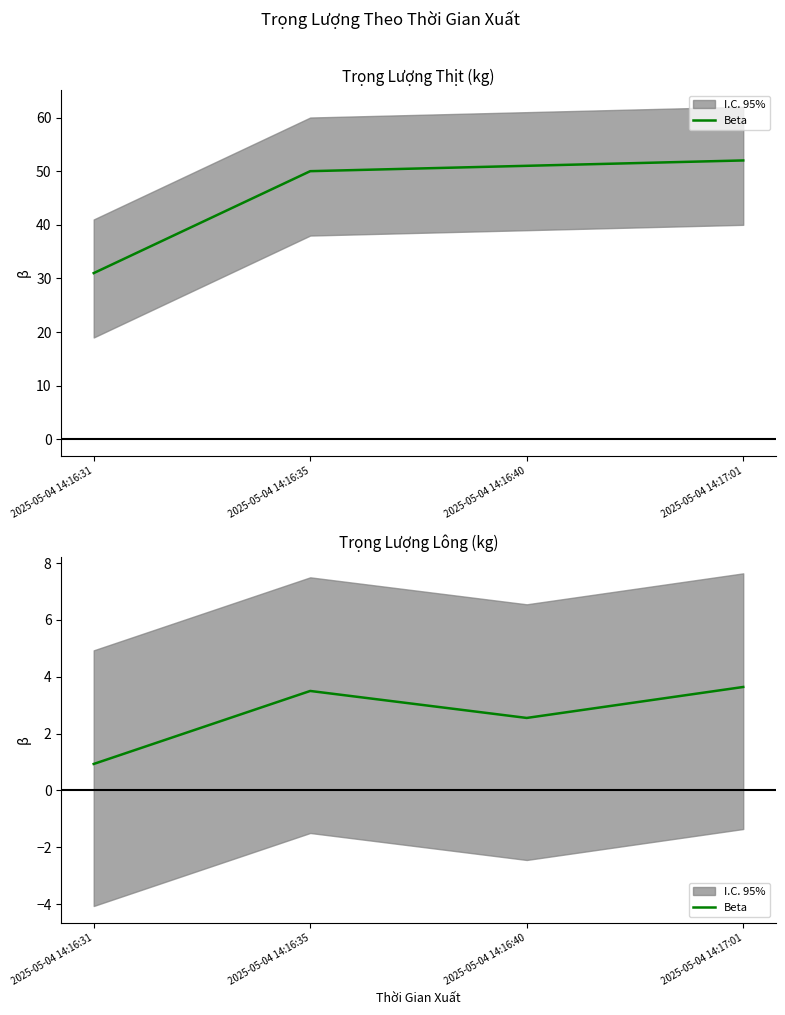

What is the change in value from 2025-05-04 14:16:31 to 2025-05-04 14:16:40?

+1.6